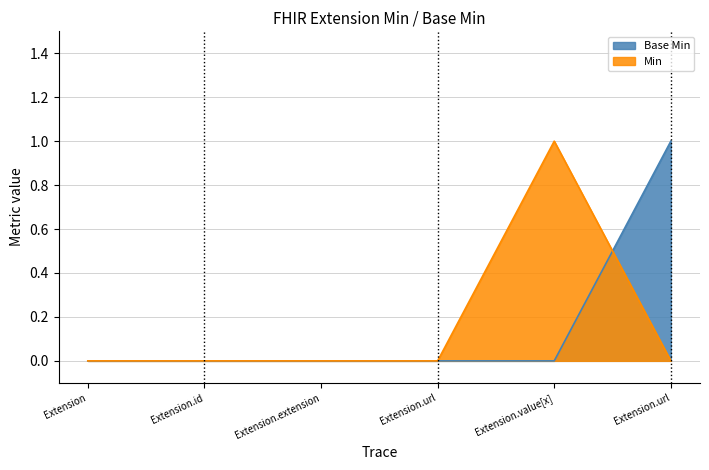

True or false: Base Min and Min intersect in this chart.

True